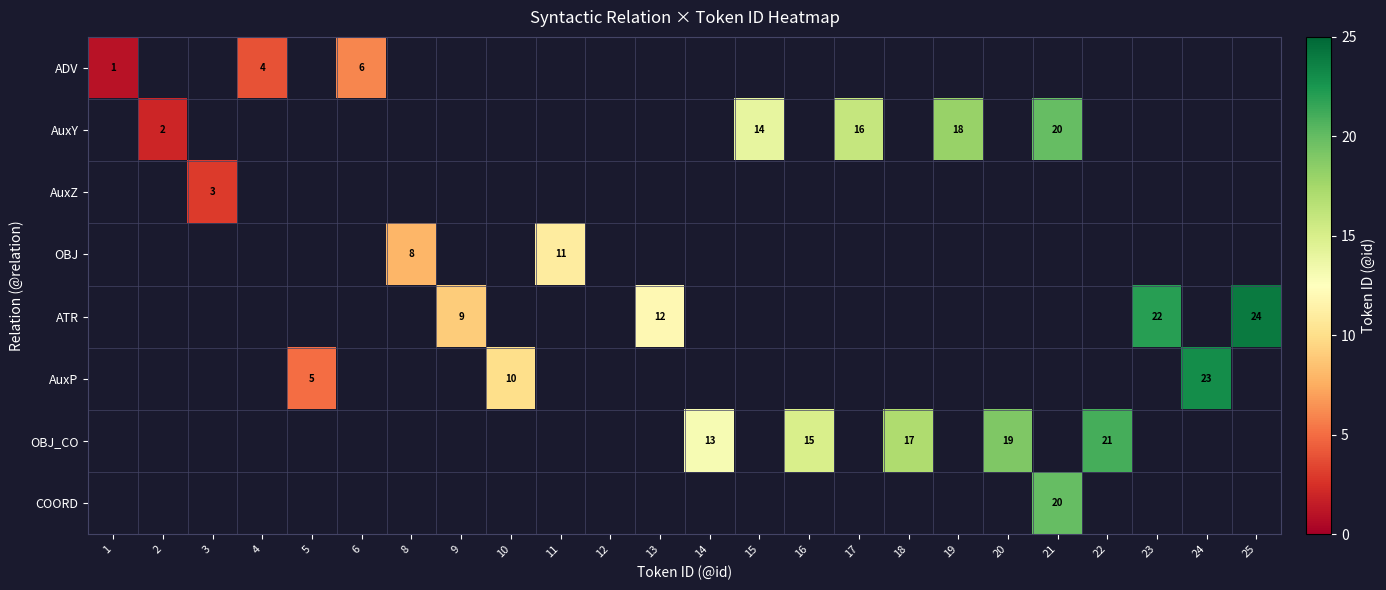

How many distinct data groups are displayed?

8